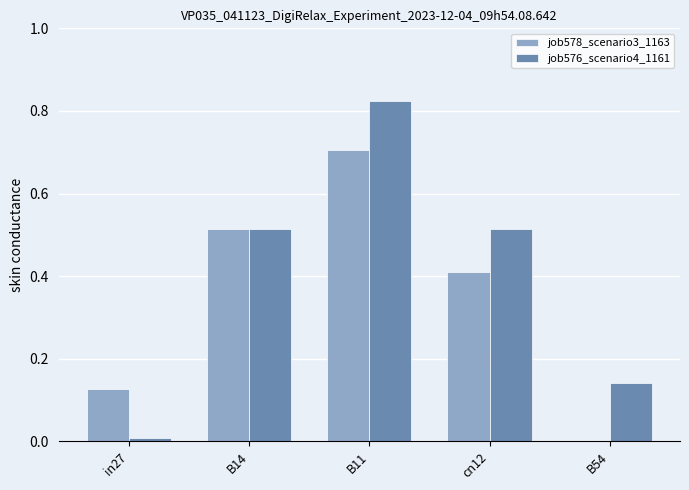

At which label does job576_scenario4_1161 reach its peak?

B11